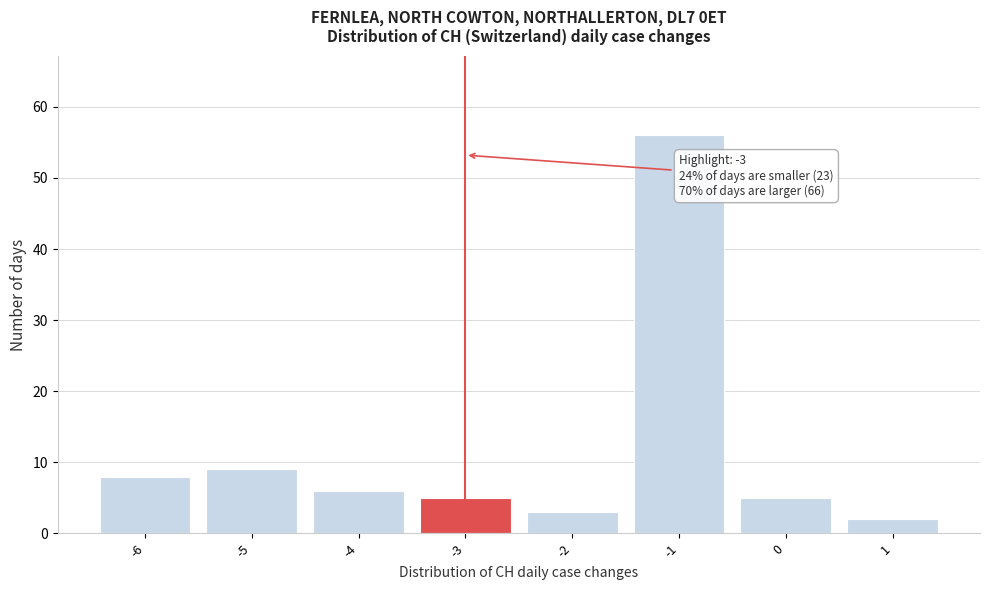

Reading left to right, transcribe all the data shown in this chart.

8	9	6	5	3	56	5	2